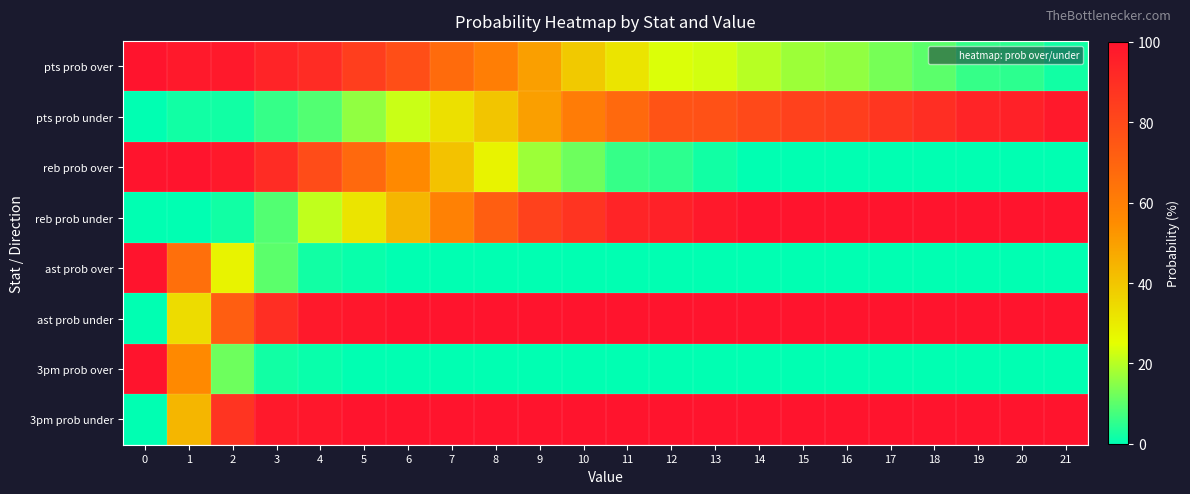

What is the difference between the highest and lowest values at 0?

100